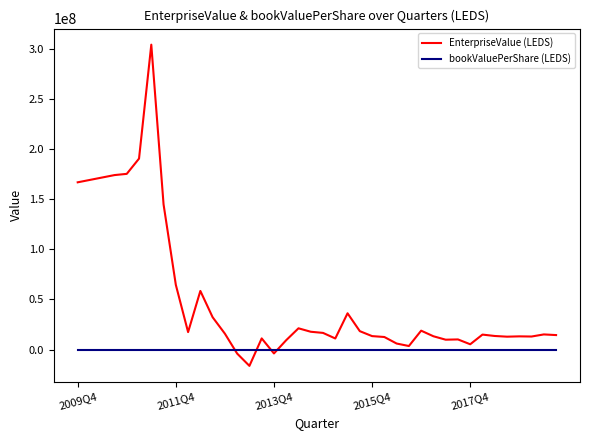

What are all the series names shown in the legend?

EnterpriseValue (LEDS), bookValuePerShare (LEDS)